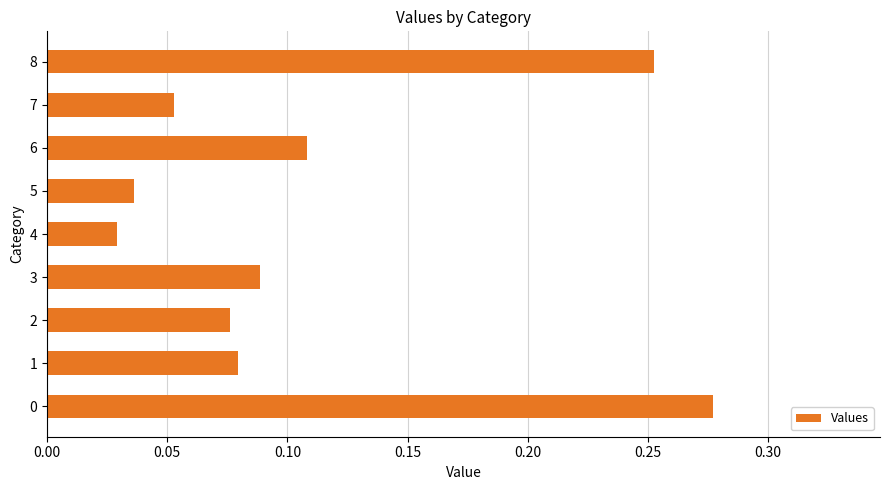

The value at 7 is 0.0. True or false?

False